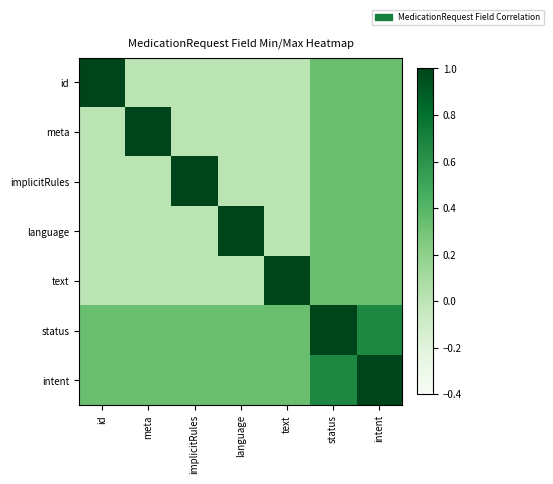

Between status and meta, which is larger?

status